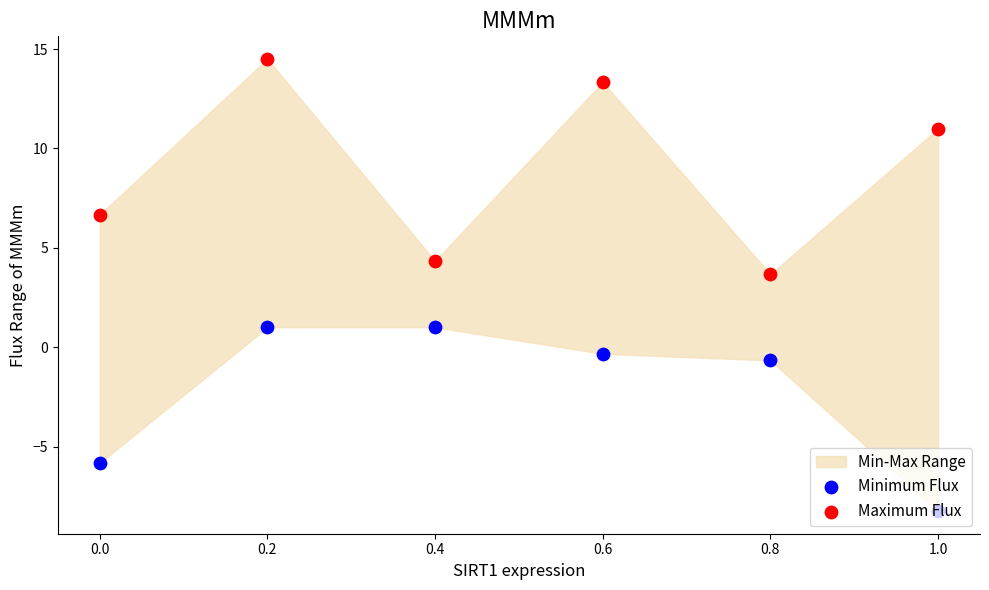

Is the value of Maximum Flux at 0.4 greater than the value of Minimum Flux at 0.8?

Yes